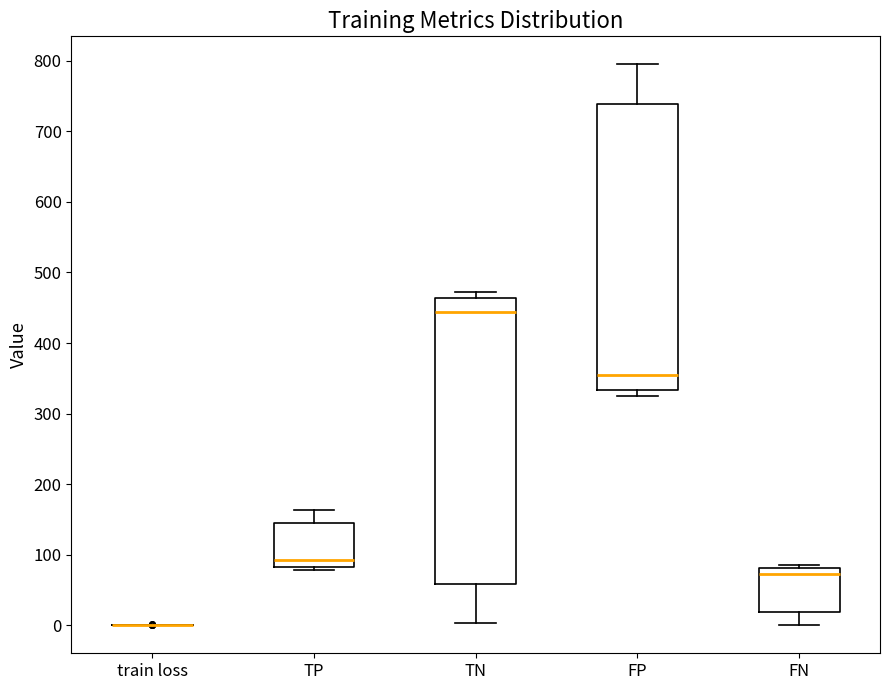

Reading left to right, transcribe this box plot: for each box, give where its median line is, the range the box spans, and where its two whiskers end, as read against the y-axis. The values are not printed on the chart, so give them approximately, as read against the axis.

train loss: box collapsed to a line at 0, whiskers 0 to 0
TP: median 90, box 80 to 150, whiskers 80 (just below the box's lower edge) to 160
TN: median 440, box 60 to 460, whiskers 0 to 470
FP: median 350, box 330 to 740, whiskers 330 (just below the box's lower edge) to 800
FN: median 70, box 20 to 80, whiskers 0 to 90